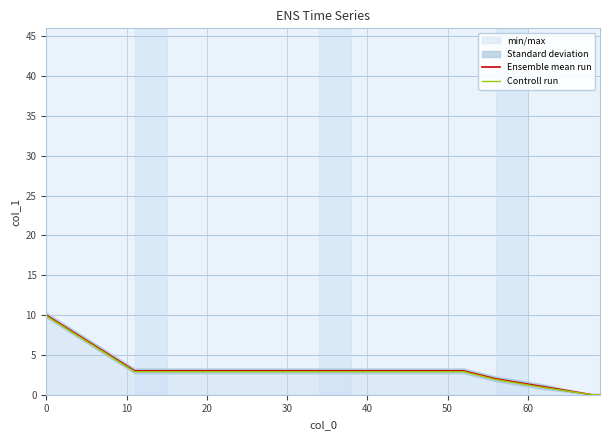

What is the difference between the second highest and minimum values in the Controll run series?

2.9